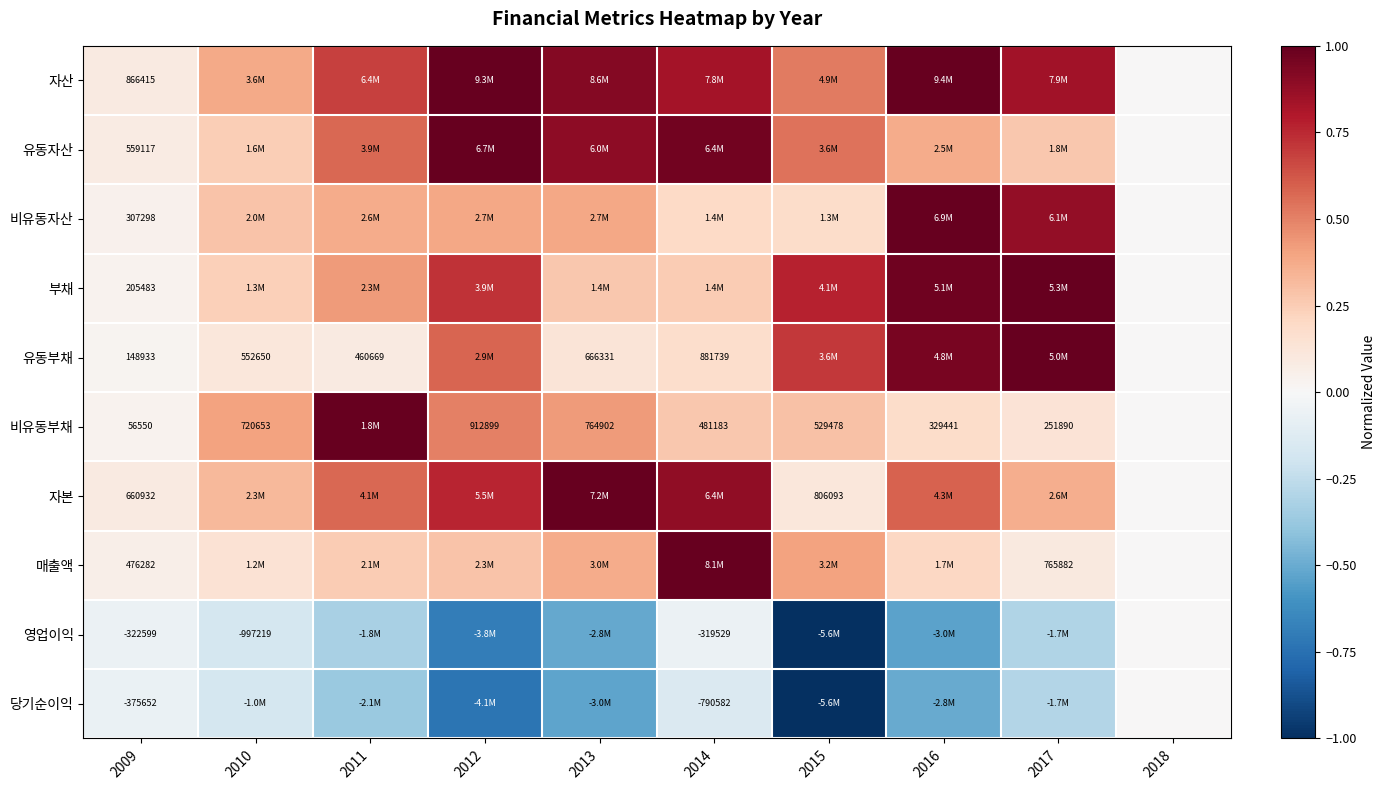

Between 2018 and 2015, which is larger?

2015